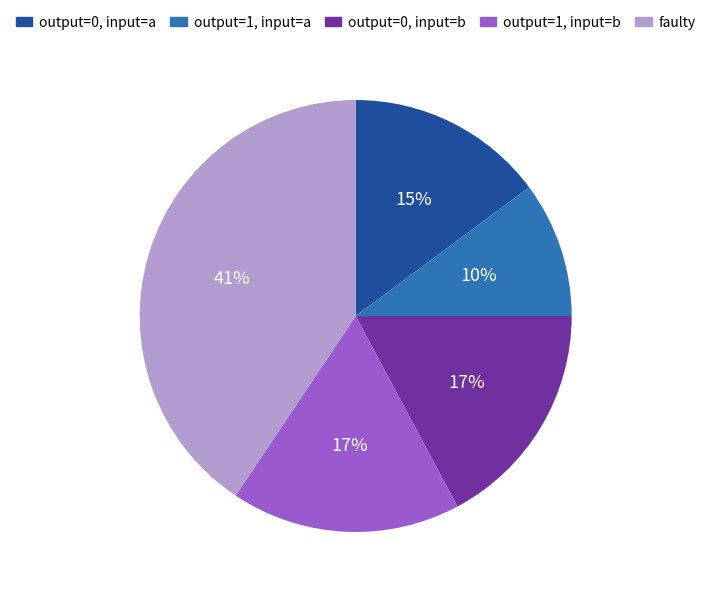

Is there any slice that represents more than half of the pie?

No